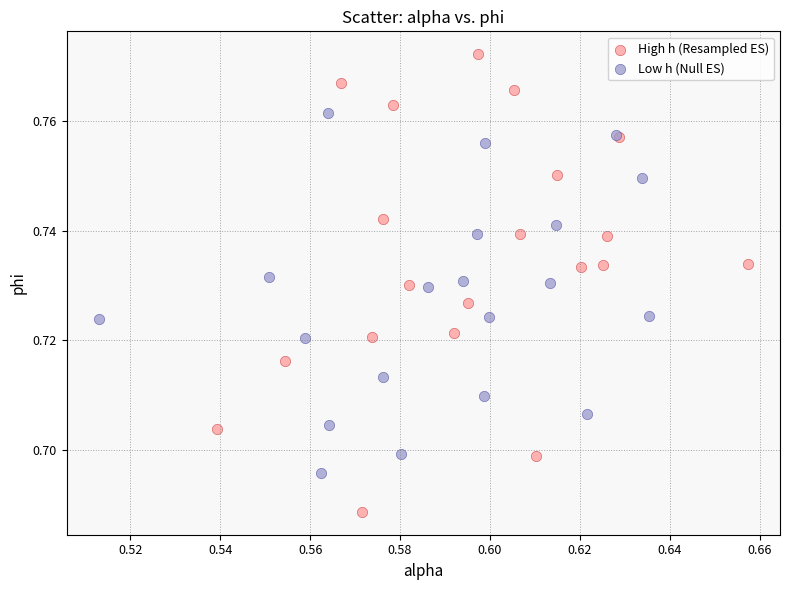

What are all the series names shown in the legend?

High h (Resampled ES), Low h (Null ES)